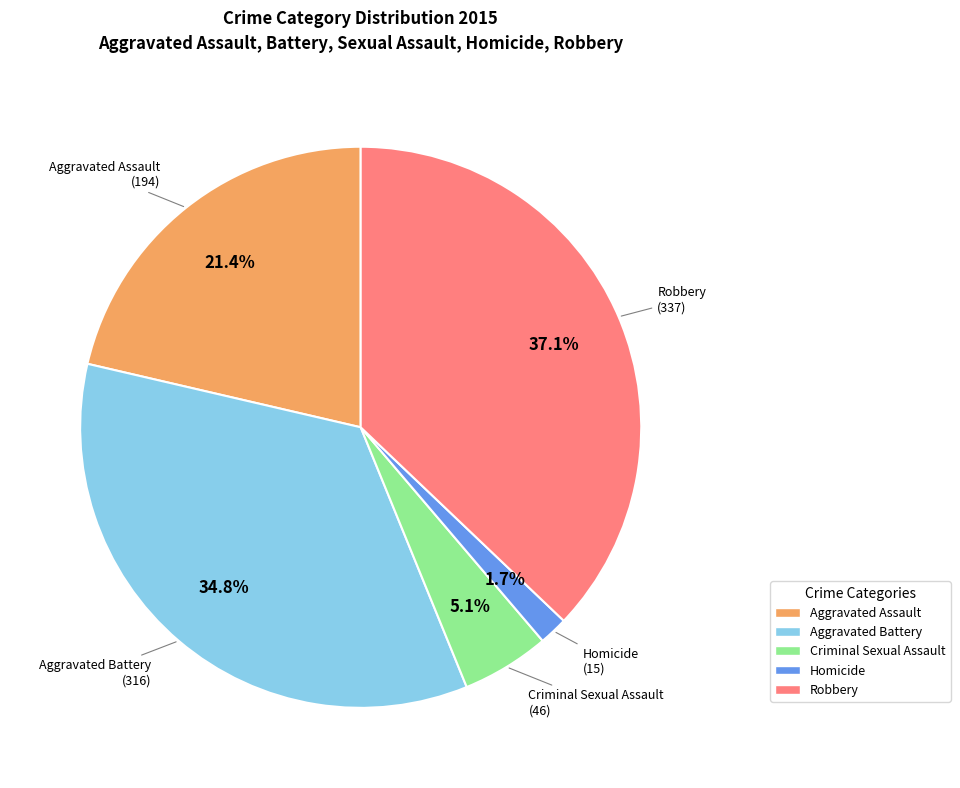

Do Criminal Sexual Assault and Robbery together represent more than half of the pie?

No